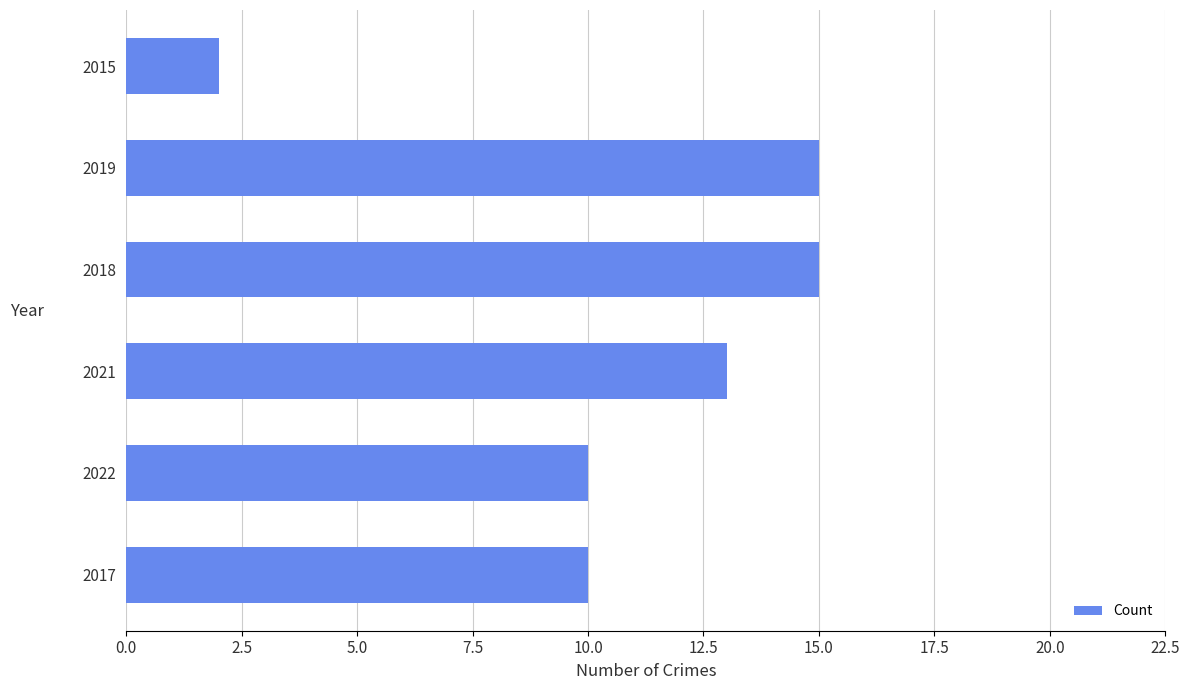

How many values are below 13?

3